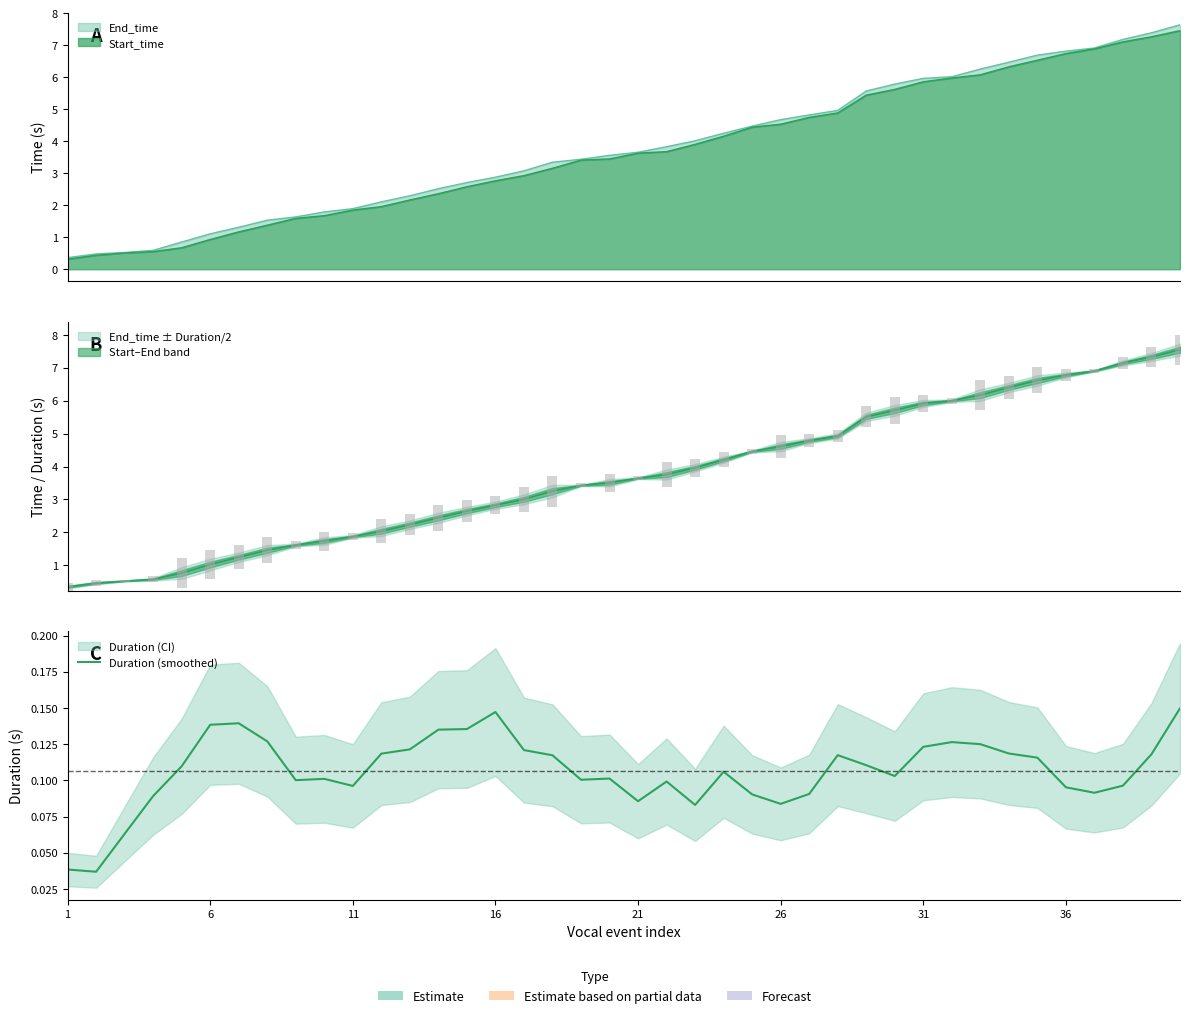

How many bars are there in total?

40